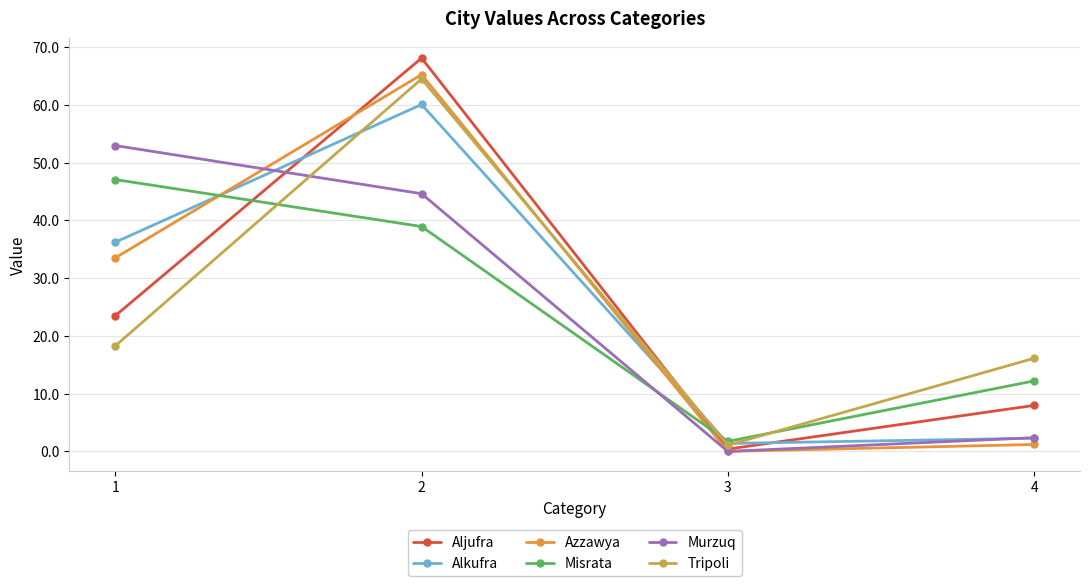

Where is Murzuq nearest to the value 26?

2